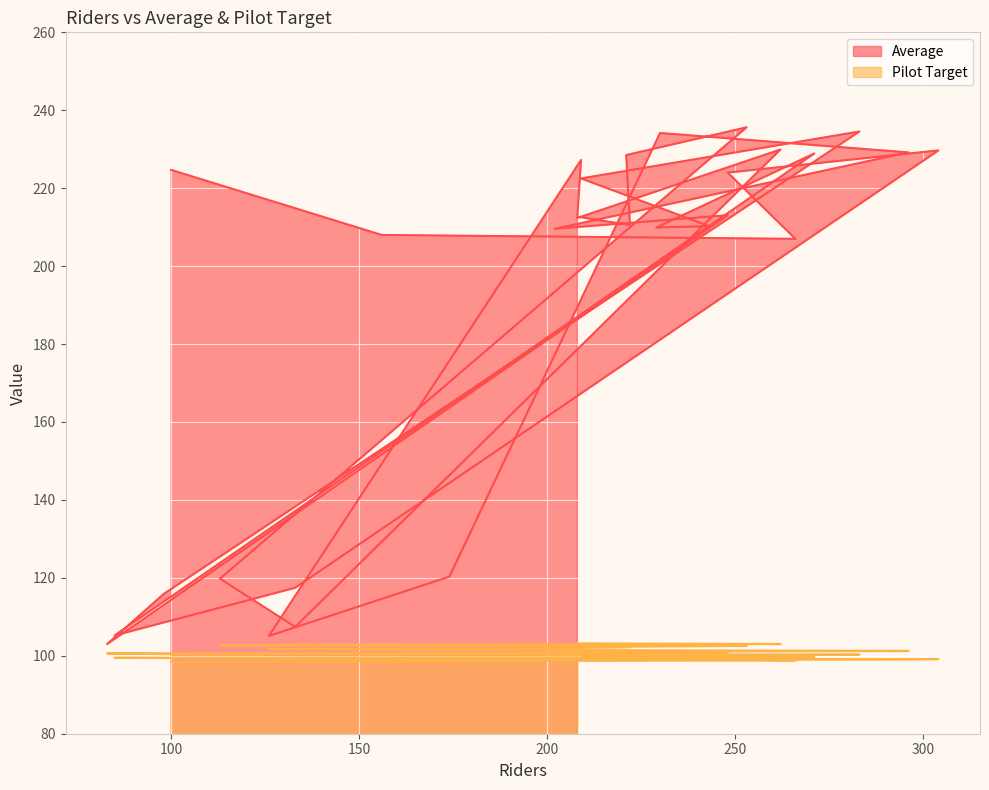

What is the value of the Average point at the 4th from the left?

224.0